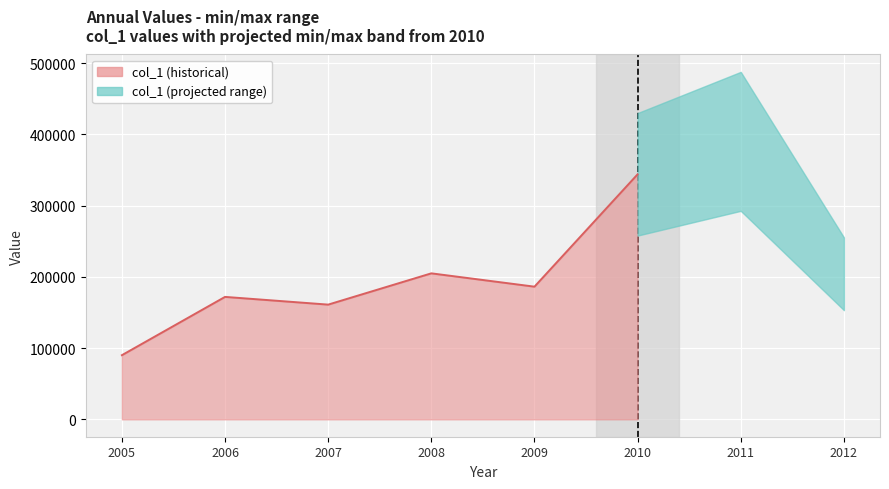

Rank the categories by value from highest to lowest.

2011, 2010, 2008, 2012, 2009, 2006, 2007, 2005